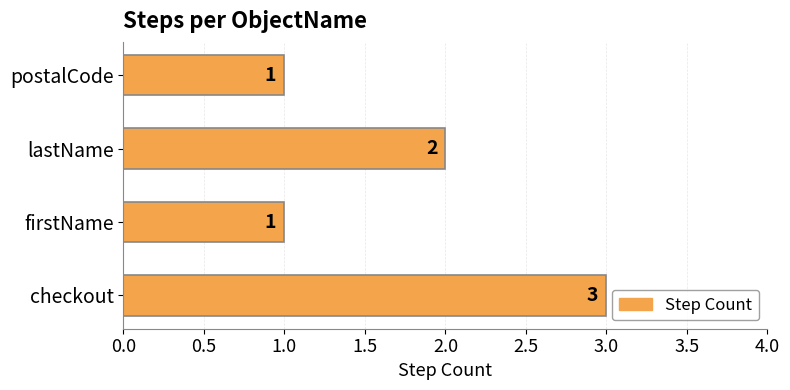

What is the difference between the maximum and minimum values?

2